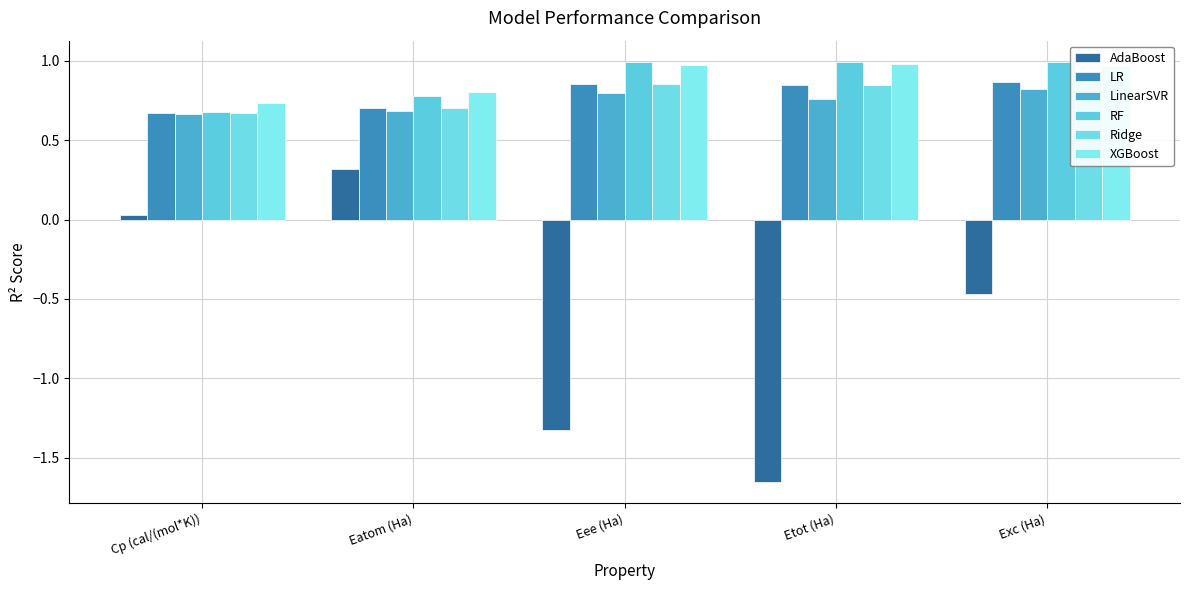

Which series has the largest total across all categories?

XGBoost